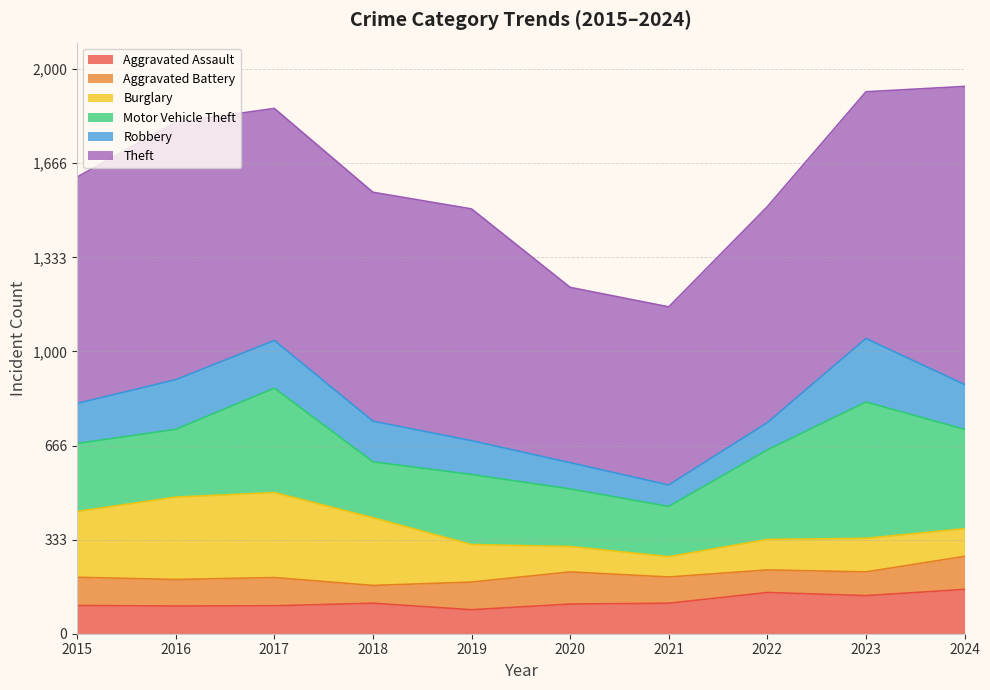

What is the minimum value shown in the chart?

63